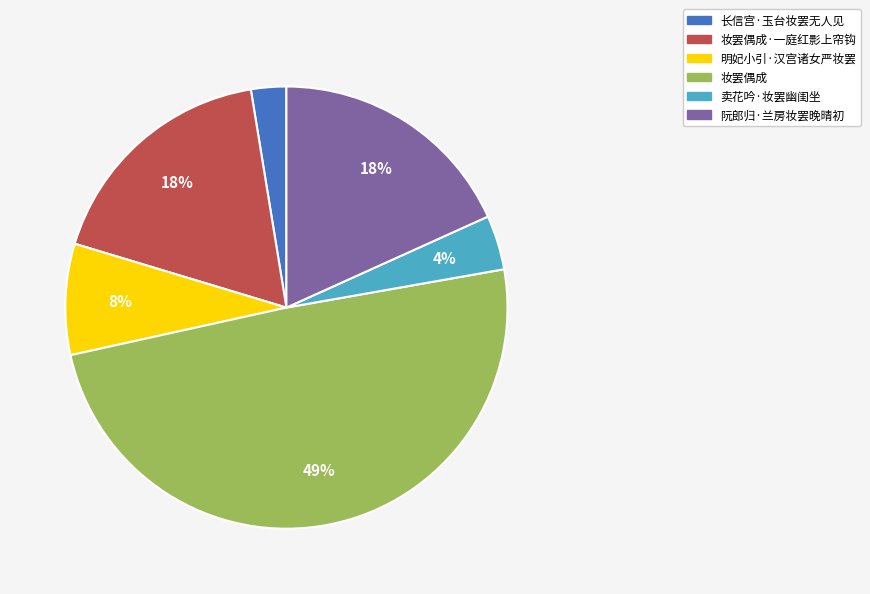

True or false: 妆罢偶成 accounts for 49% of the total.

True